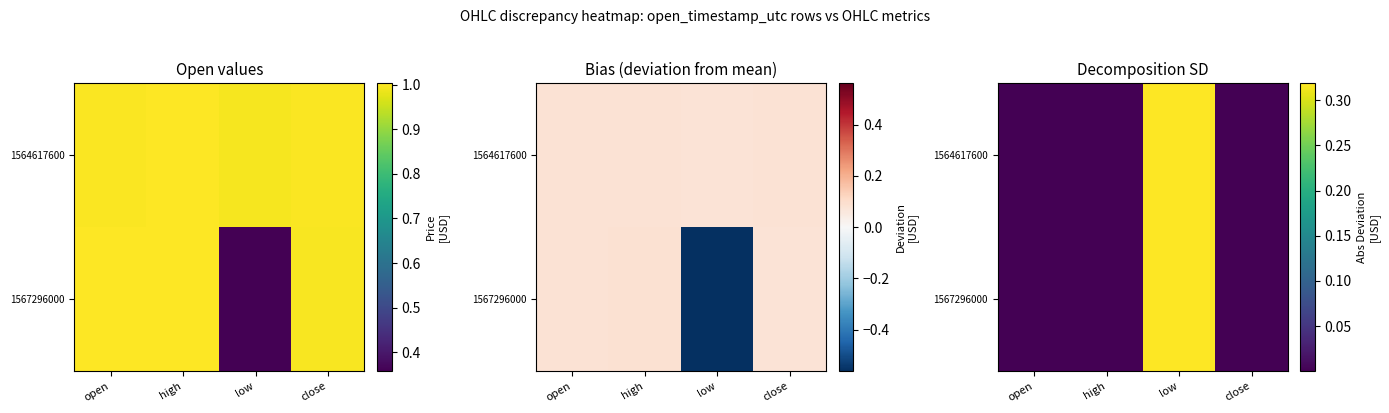

Rank the series by their maximum value, from lowest to highest.

1564617600, 1567296000